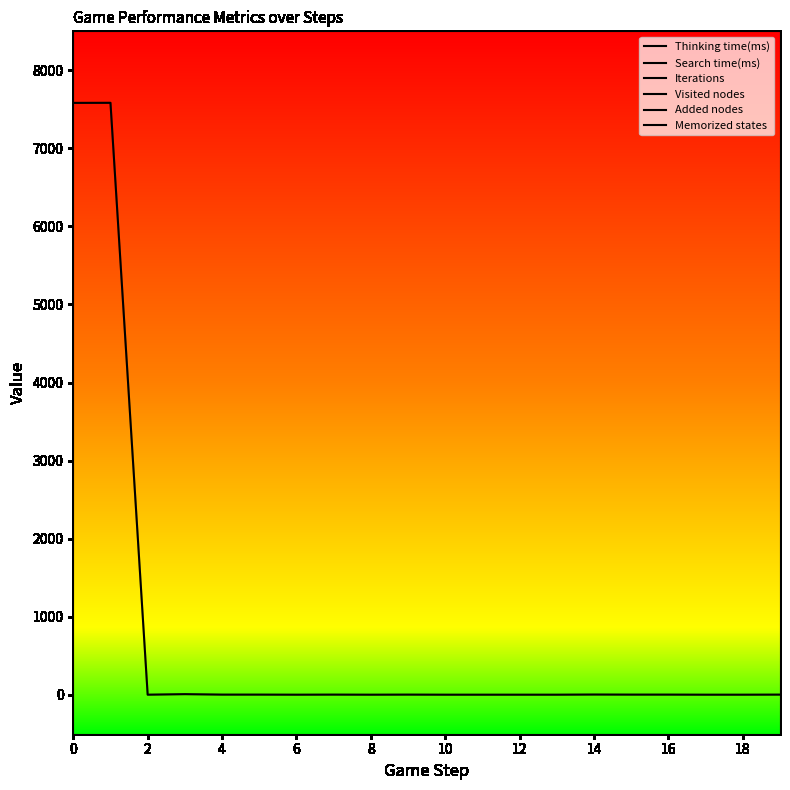

List the labels in order of Added nodes value, smallest first.

0, 2, 4, 6, 8, 10, 12, 14, 16, 18, 10, 11, 12, 13, 14, 15, 16, 17, 18, 19